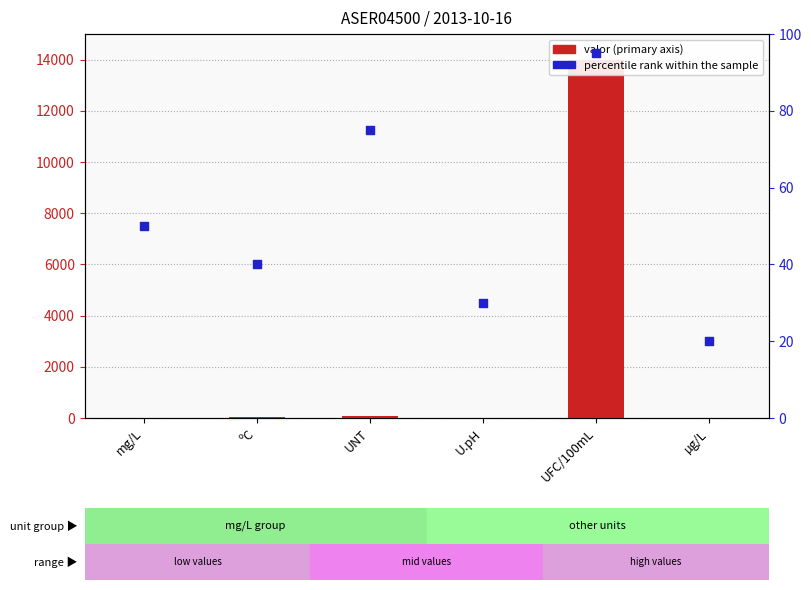

Which series has the largest Y range (max minus min)?

valor